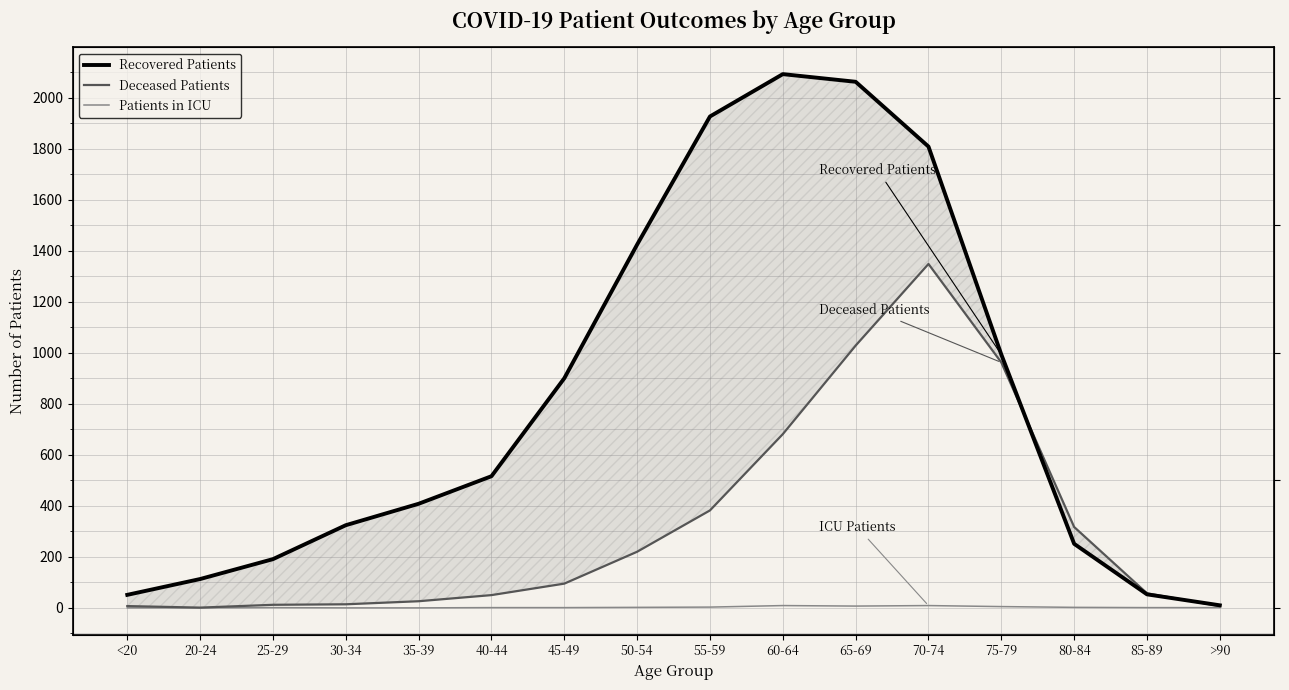

Which series changed the most between 55-59 and 85-89?

Recovered Patients